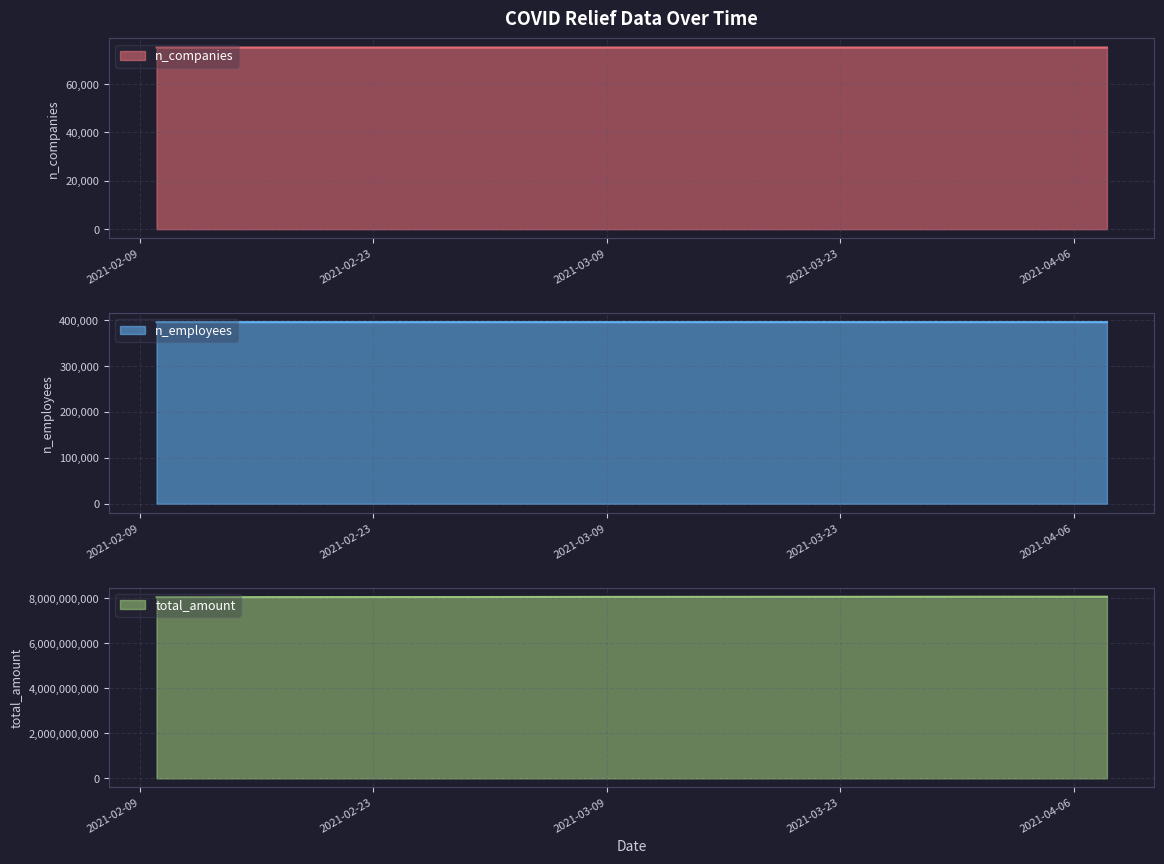

Between 2021-02-25 and 2021-02-20, which series saw the biggest shift?

total_amount